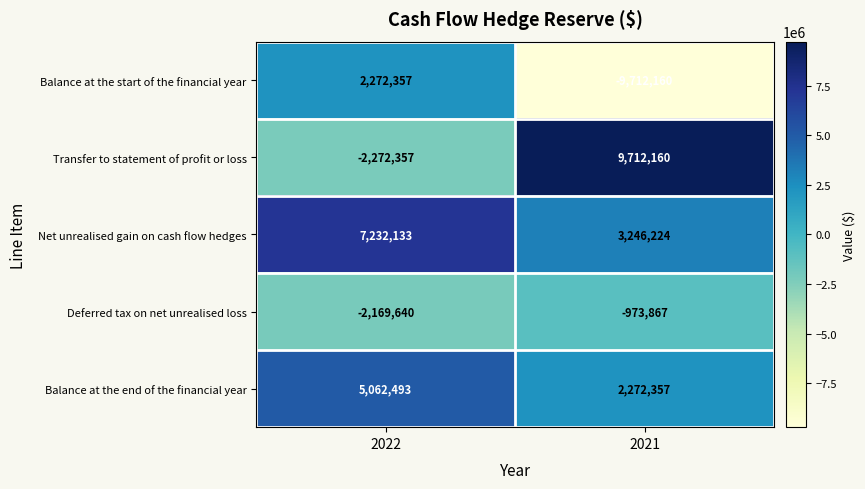

Reading left to right, list all the values displayed in this chart.

Balance at the start of the financial year: 2272357	-9712160
Transfer to statement of profit or loss: -2272357	9712160
Net unrealised gain on cash flow hedges: 7232133	3246224
Deferred tax on net unrealised loss: -2169640	-973867
Balance at the end of the financial year: 5062493	2272357